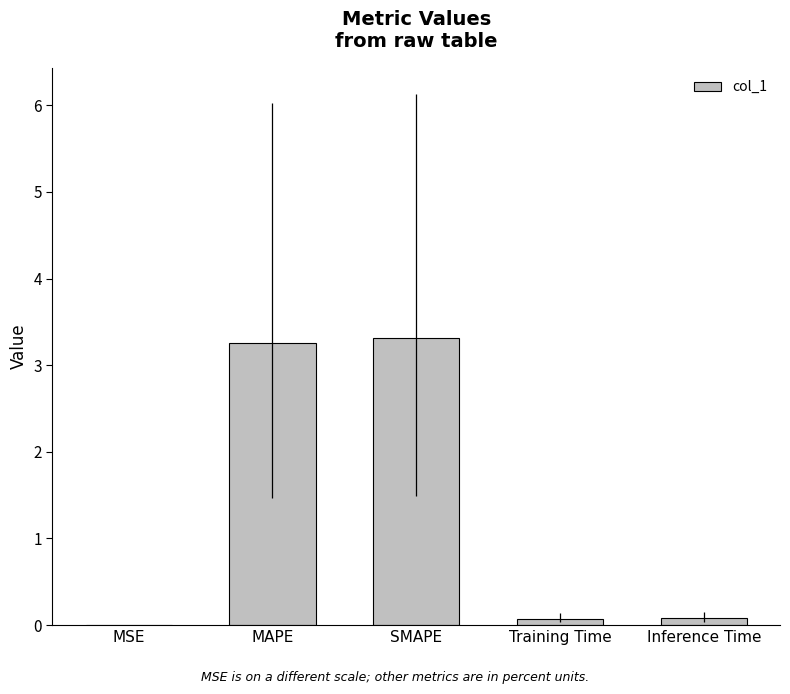

Is it true that the value at SMAPE is 5.8?

False